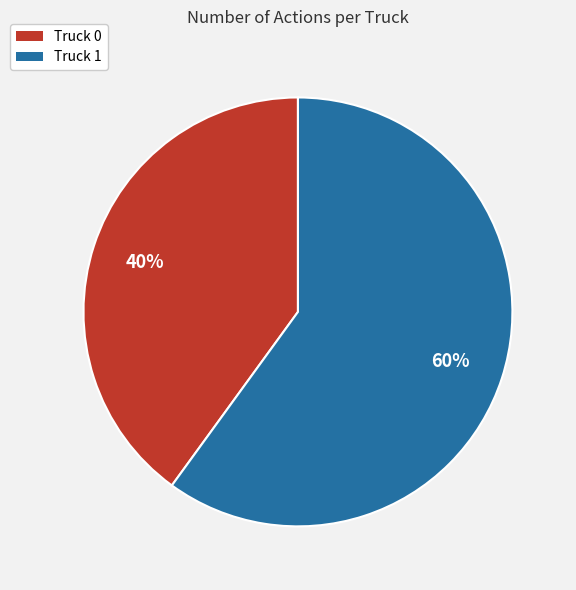

To the nearest percent, what is the difference between the largest and smallest slice percentages?

20%